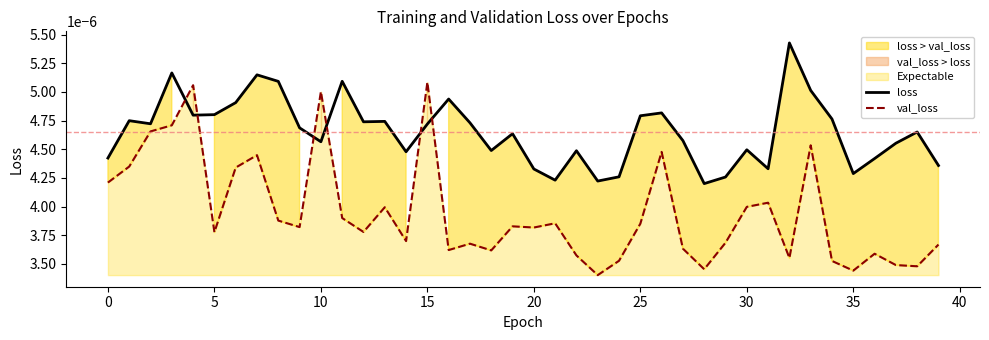

After their last crossing, which series has the higher values: loss or val_loss?

loss